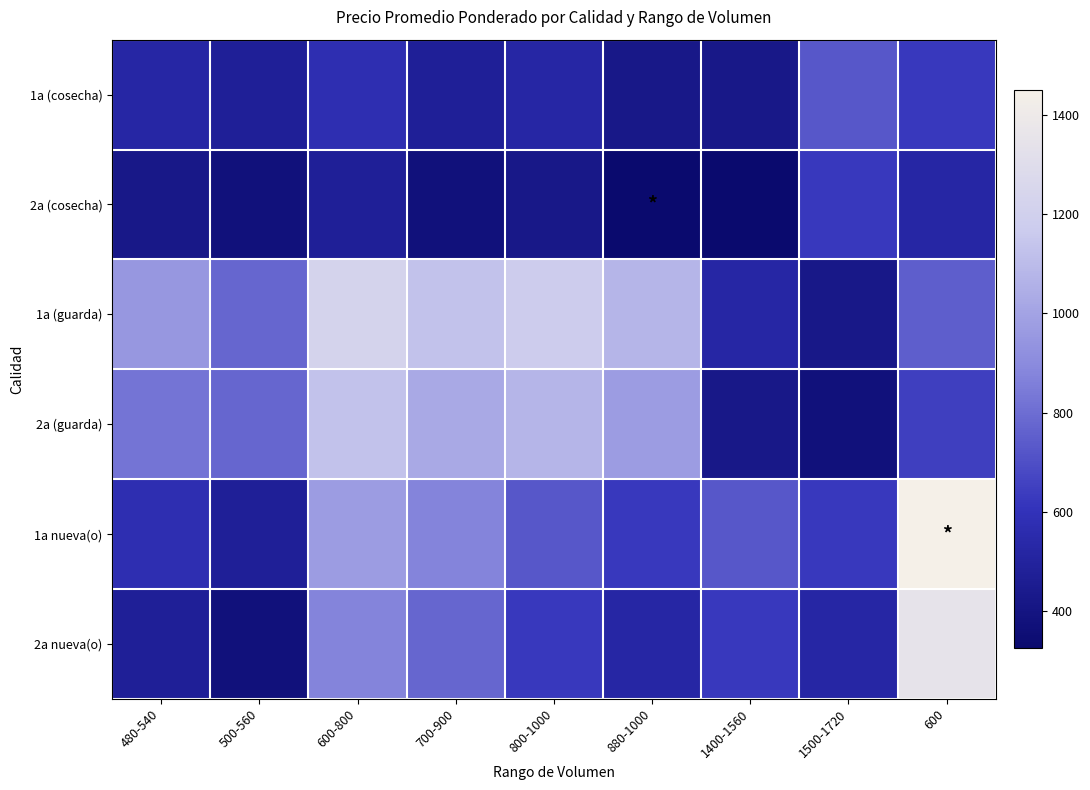

Between 700-900 and 600, which series saw the biggest shift?

1a nueva(o)